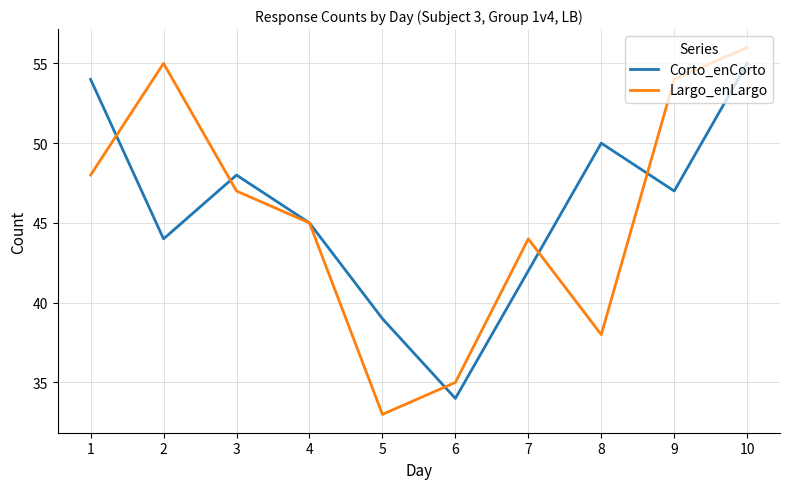

How many interior local peaks does the Largo_enLargo series have?

2